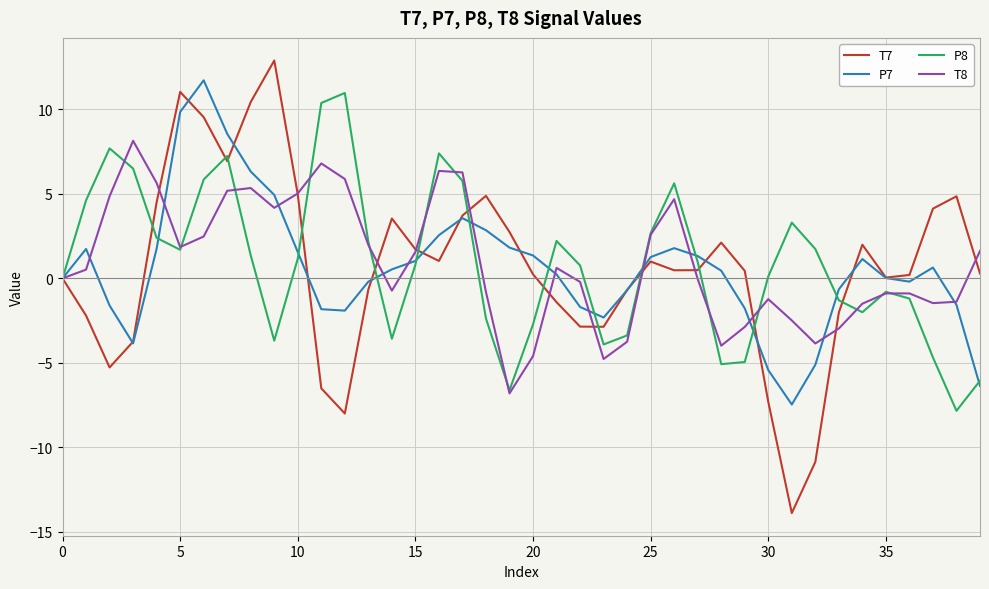

What is the minimum value for P8?

-7.8